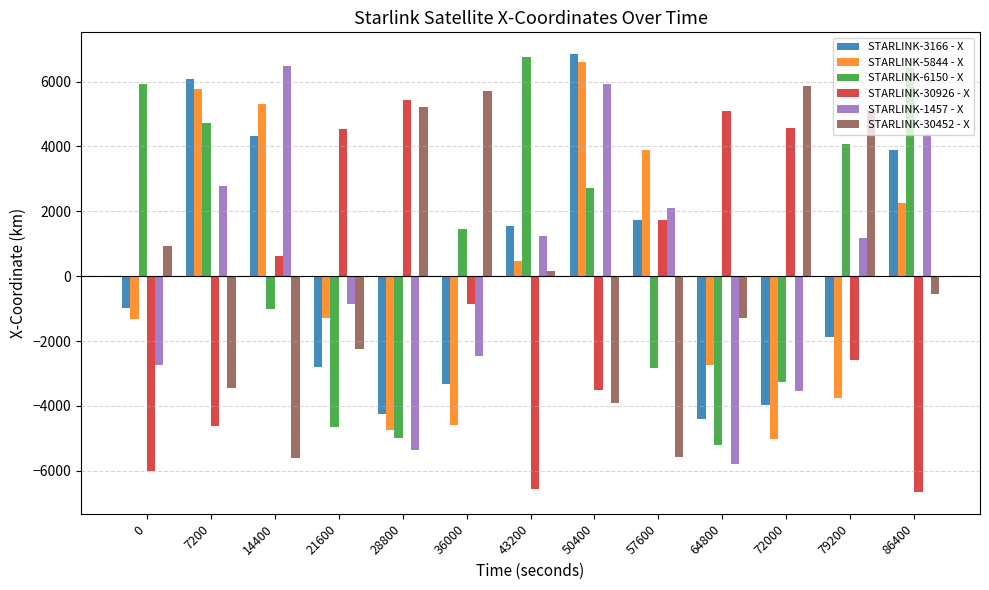

What is the difference between the maximum and minimum values in the STARLINK-30452 - X series?

11490.4